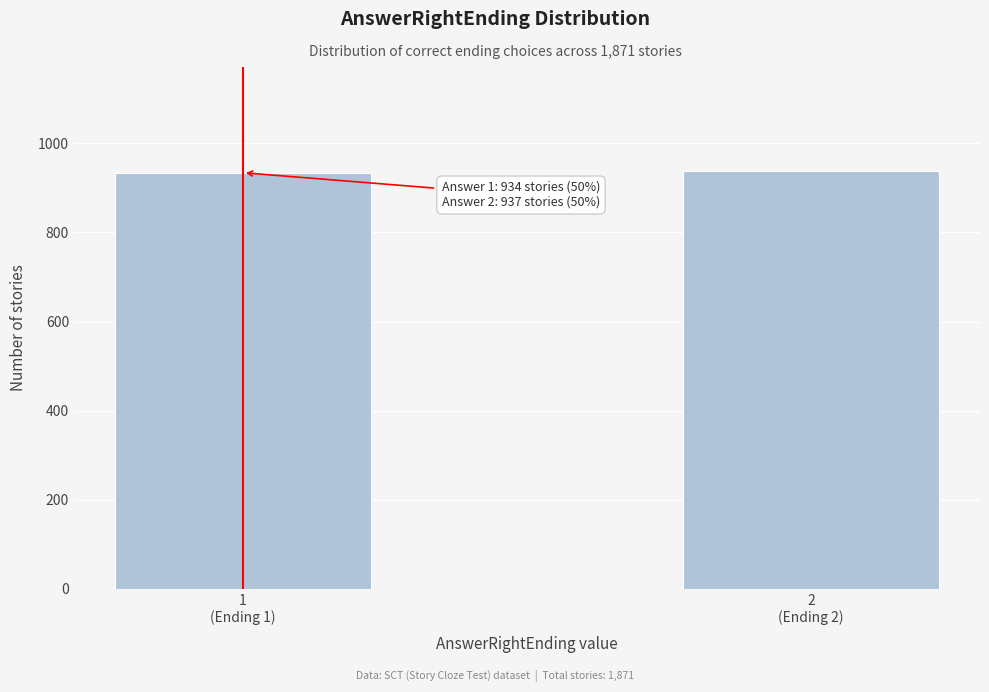

What is the smallest value displayed?

934